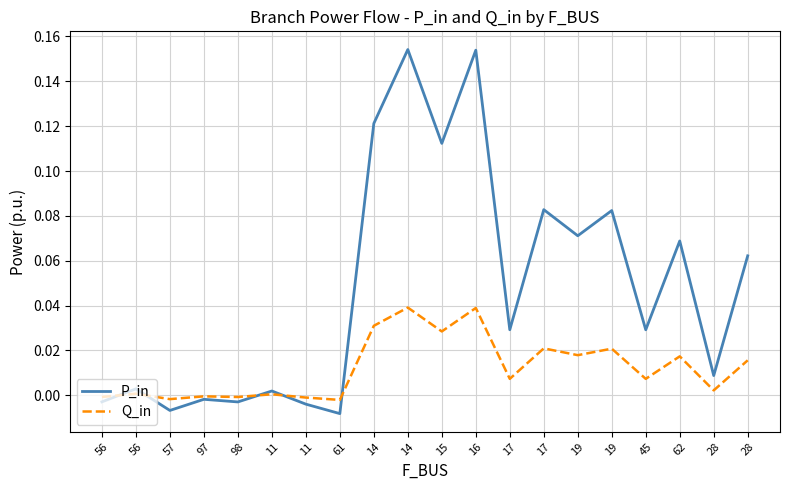

How many negative values does the P_in series have?

6